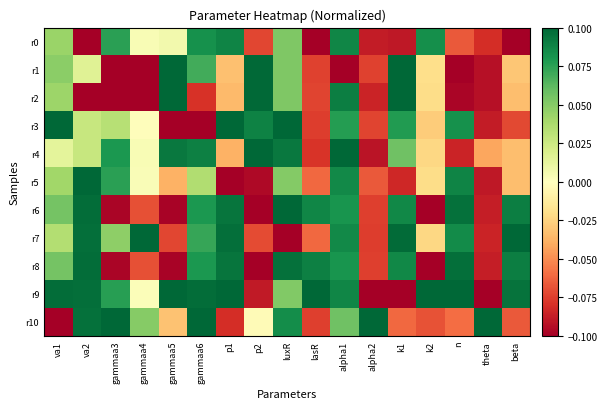

List the series in order of their peak value, highest first.

r9, r1, r2, r3, r4, r7, r10, r5, r6, r8, r0